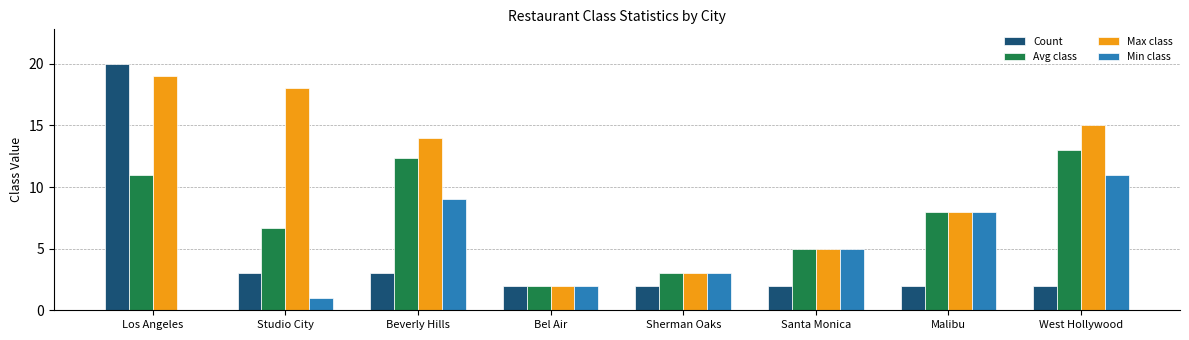

What are all the series names shown in the legend?

Count, Avg class, Max class, Min class